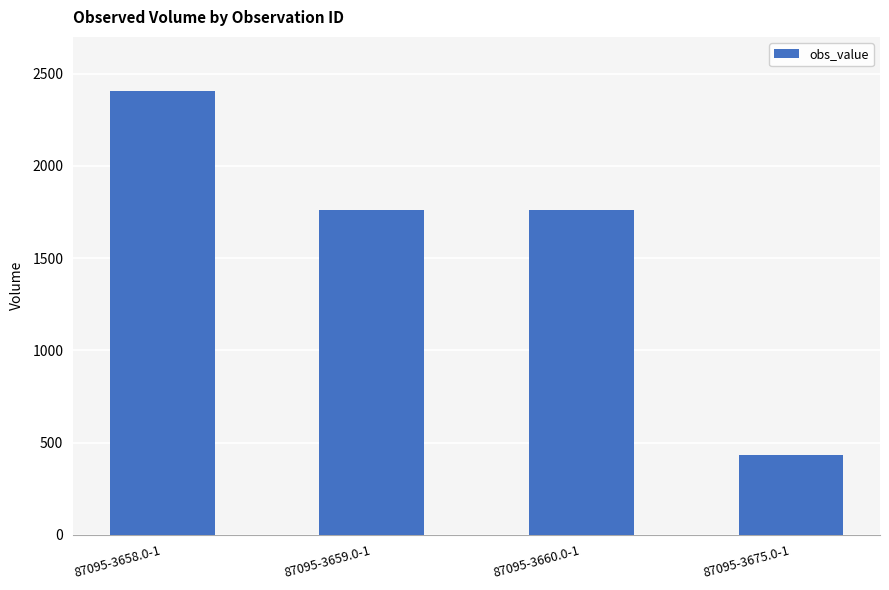

What is the label of the 3rd bar from the left?

87095-3660.0-1